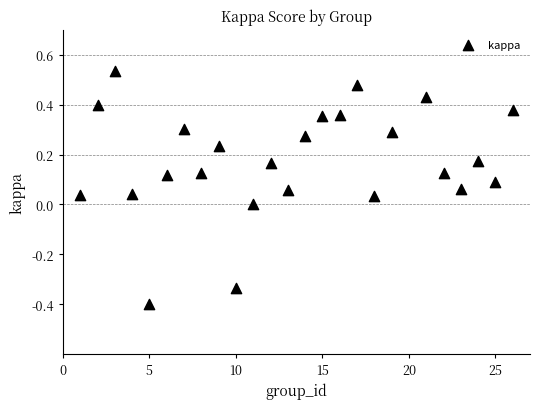

What is the range of Y values (max minus min)?

0.9